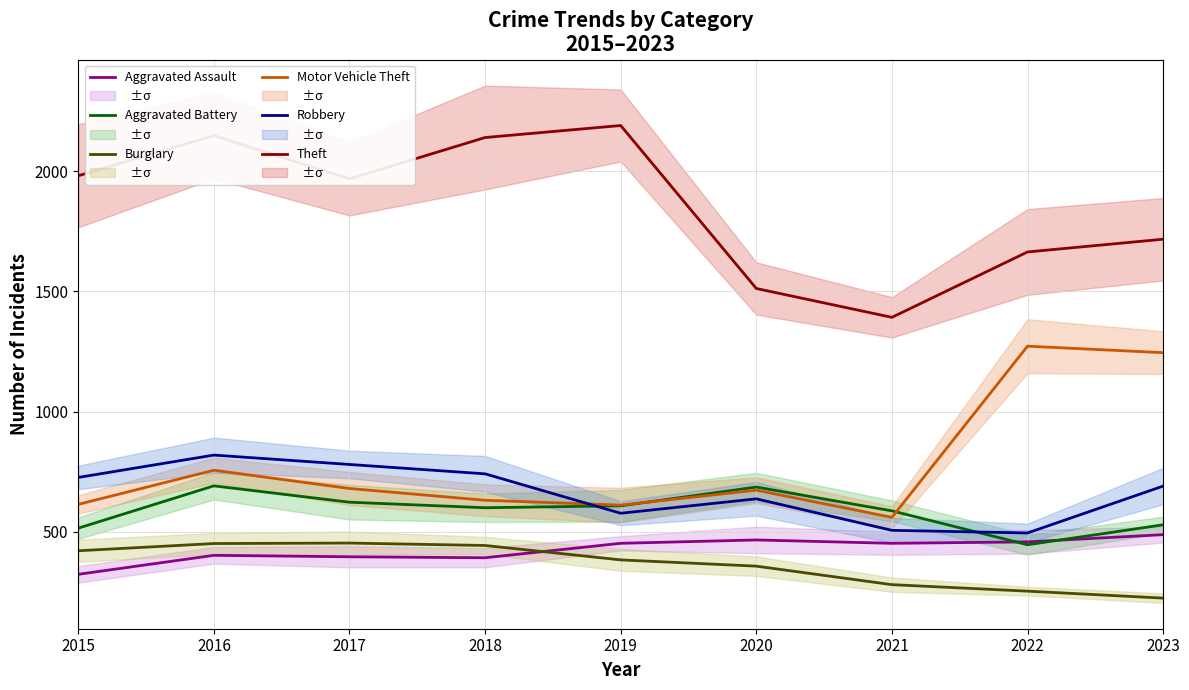

What is the value of the Robbery point at the 3rd from the left?

780